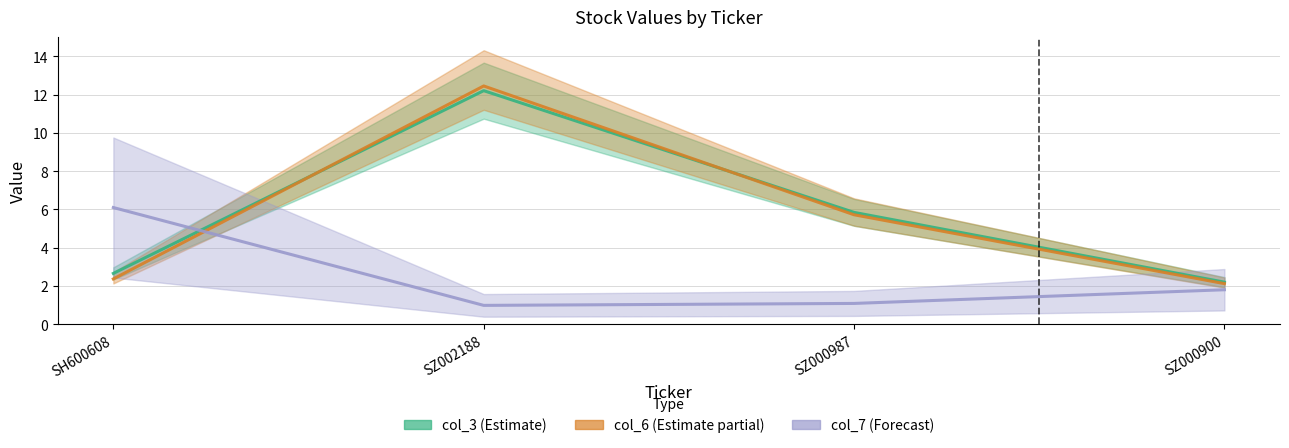

Rank the series by their maximum value, from highest to lowest.

col_6, col_3, col_7